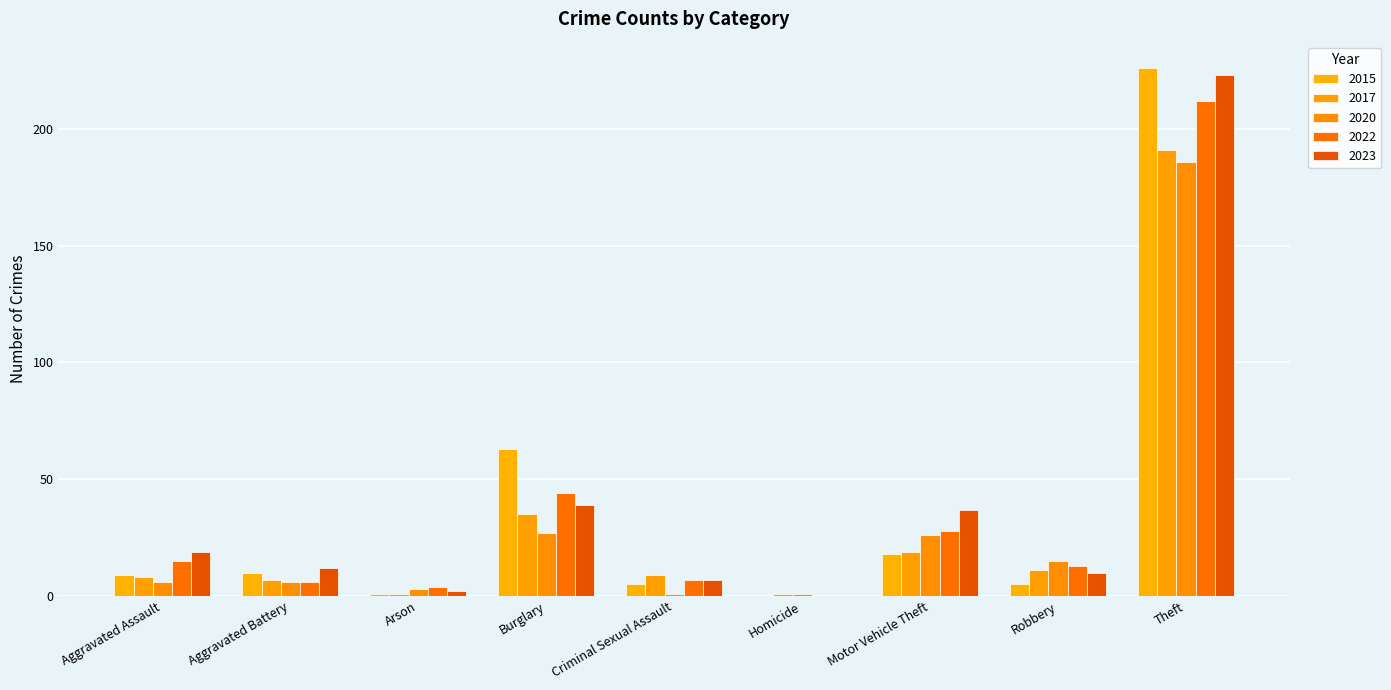

How many values in 2022 are above zero?

8